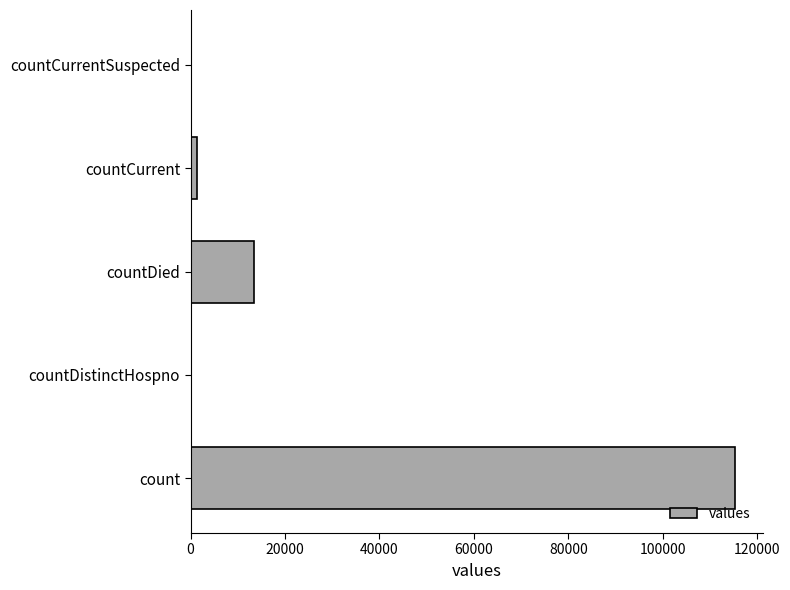

What is the maximum value shown in the chart?

115379